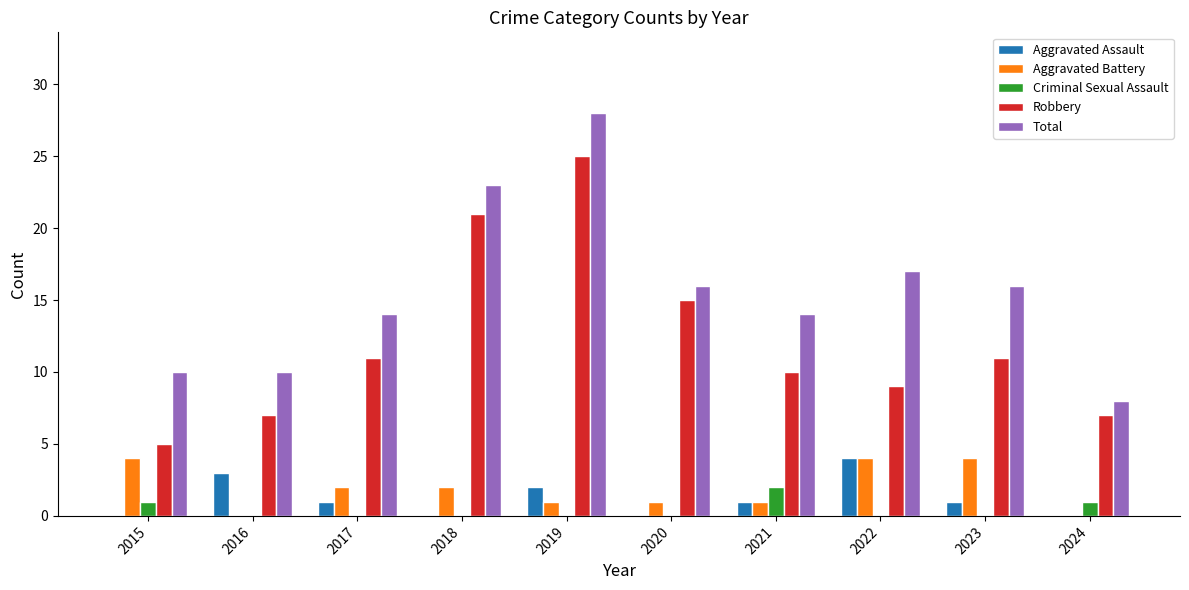

What is the total value across all series at 2022?

34